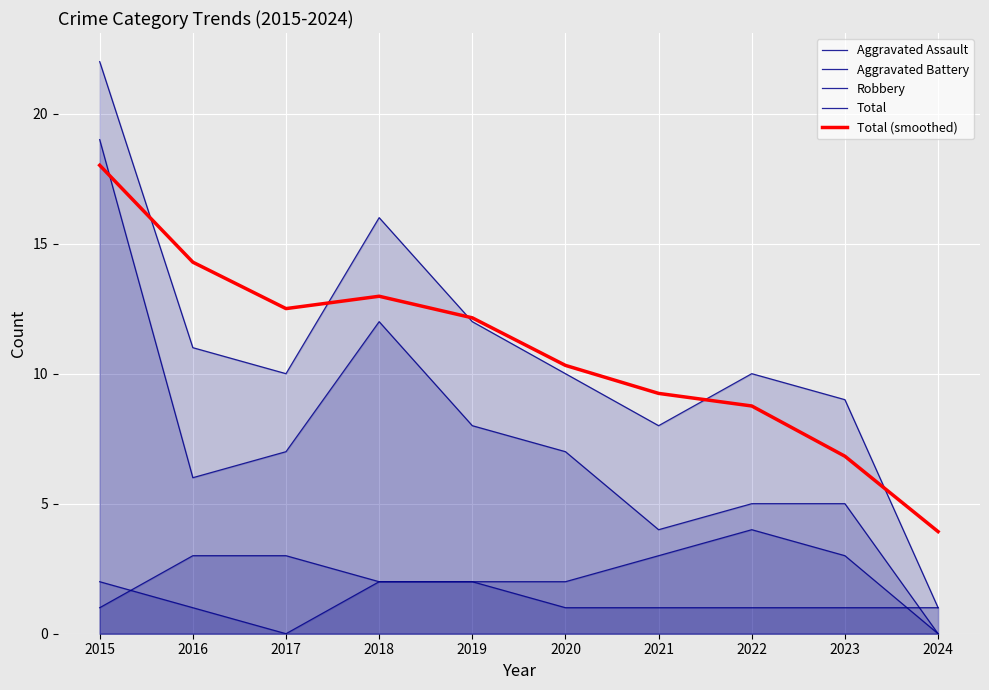

How many times do Total (smoothed) and Total cross each other?

5